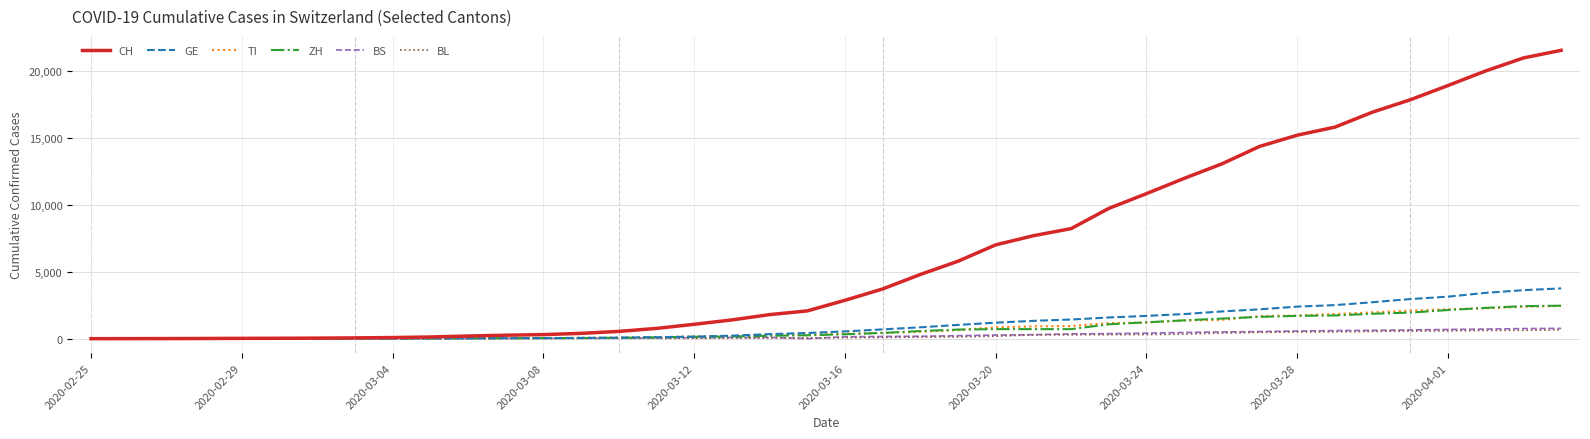

How many lines are shown in the chart?

6